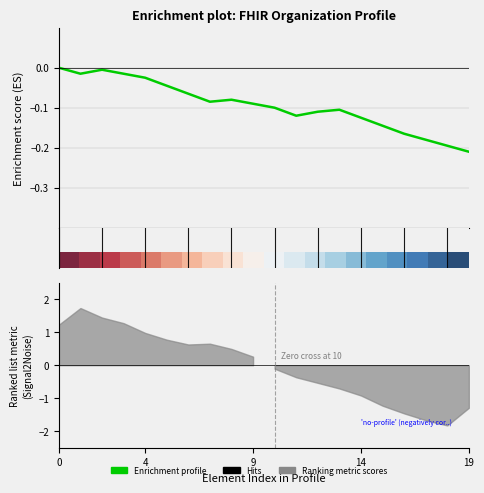

The value of Enrichment profile at 4 is -0.0. True or false?

False